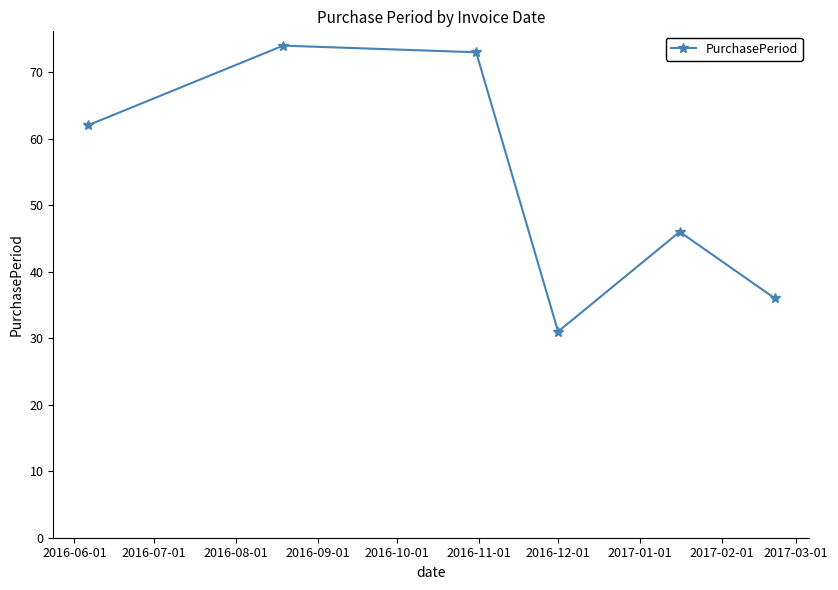

What is the minimum value shown in the chart?

31